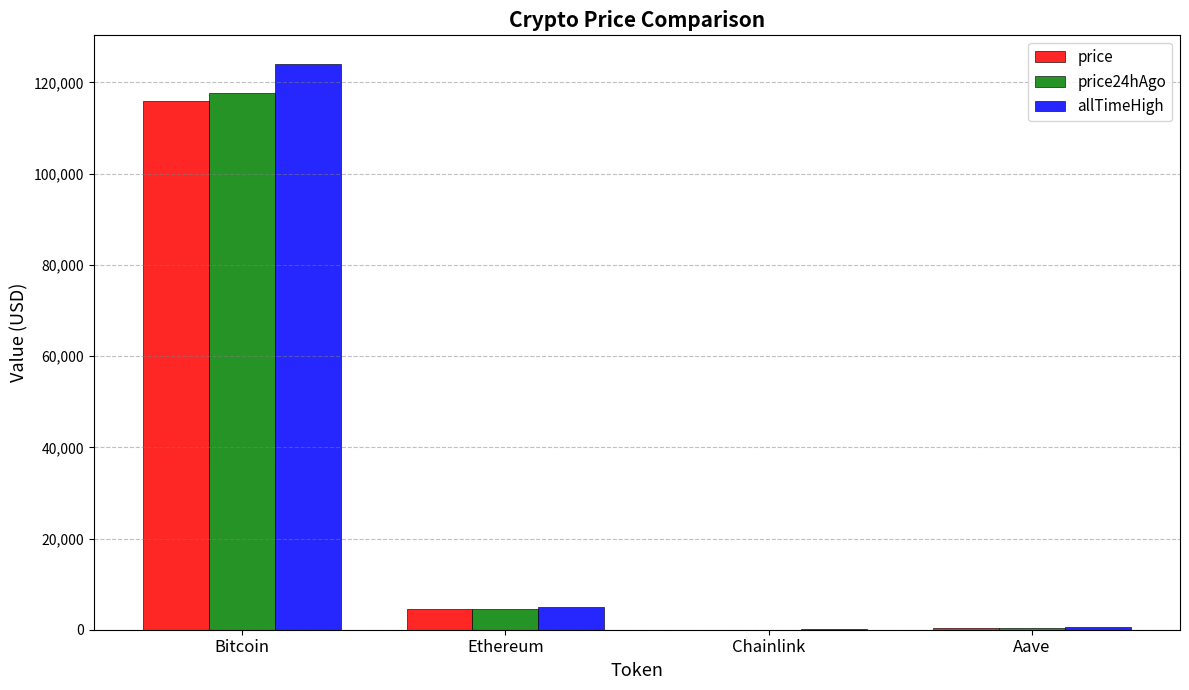

Where is price24hAgo nearest to the value 58865?

Ethereum